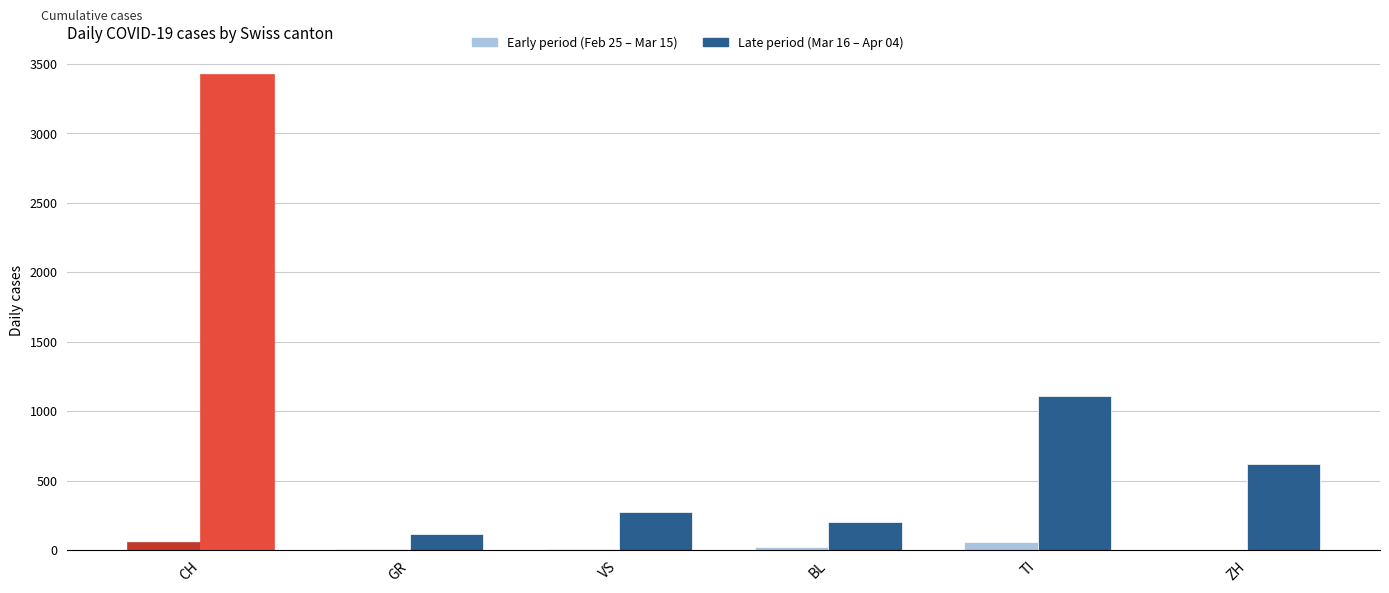

At which category is the sum across all series the highest?

CH